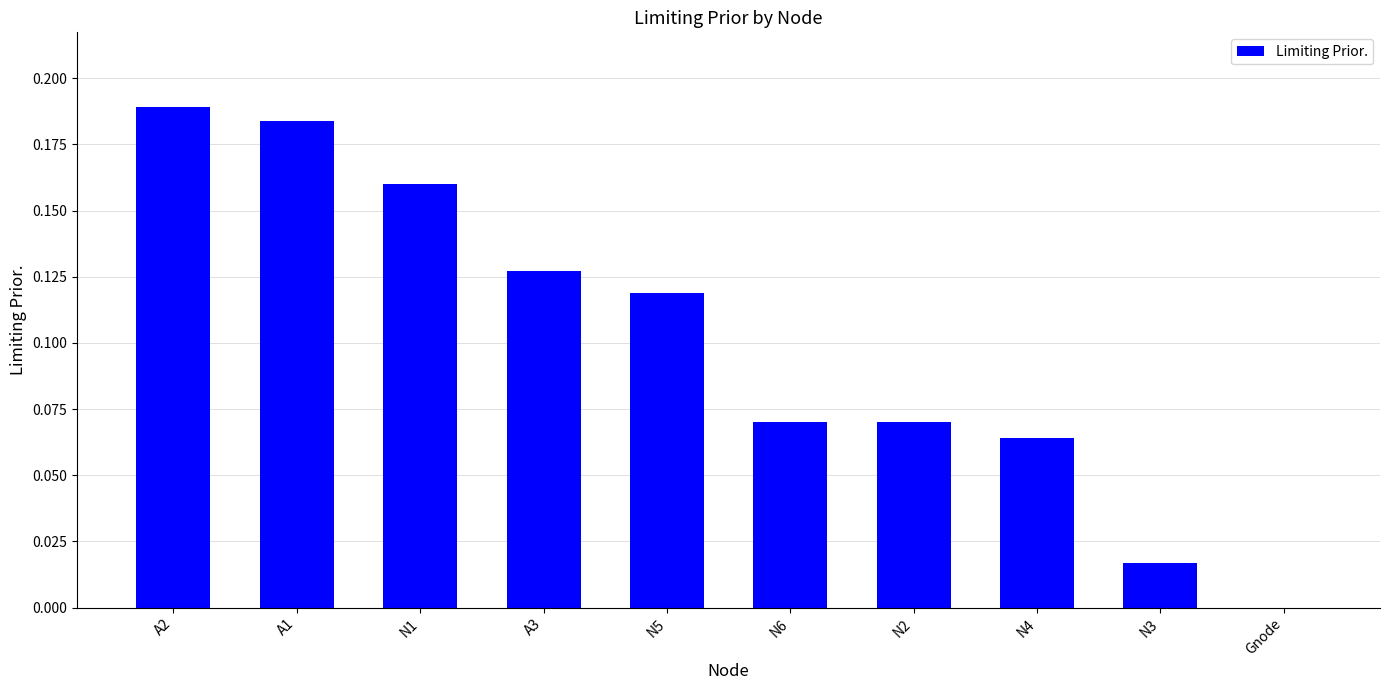

The value at N2 is 0.0. True or false?

False